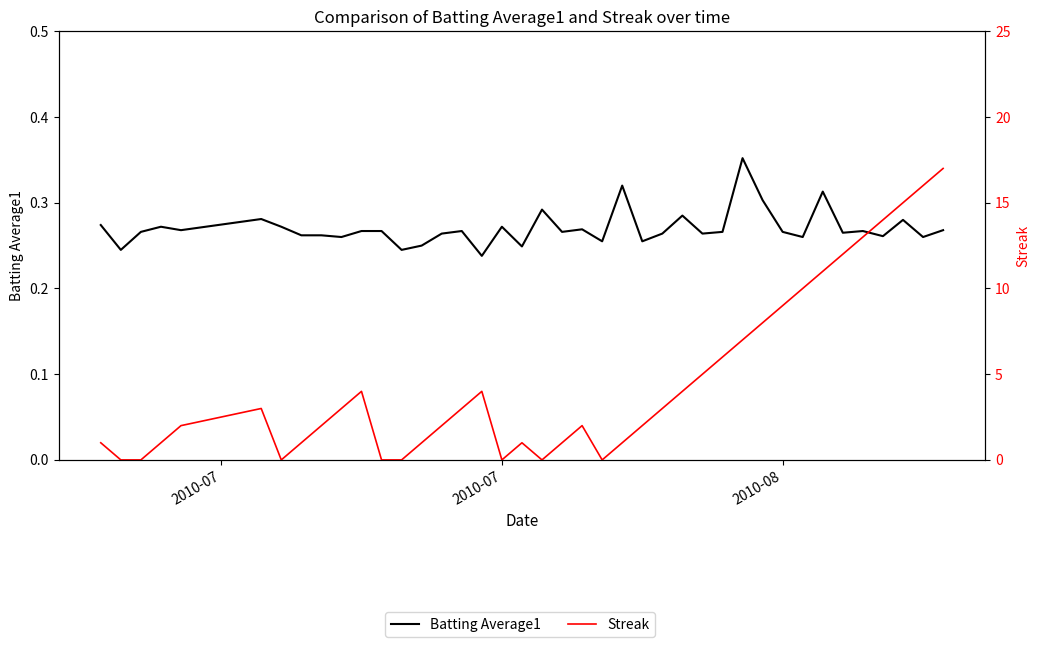

What is the approximate value of Streak at 2010-07?

1.0